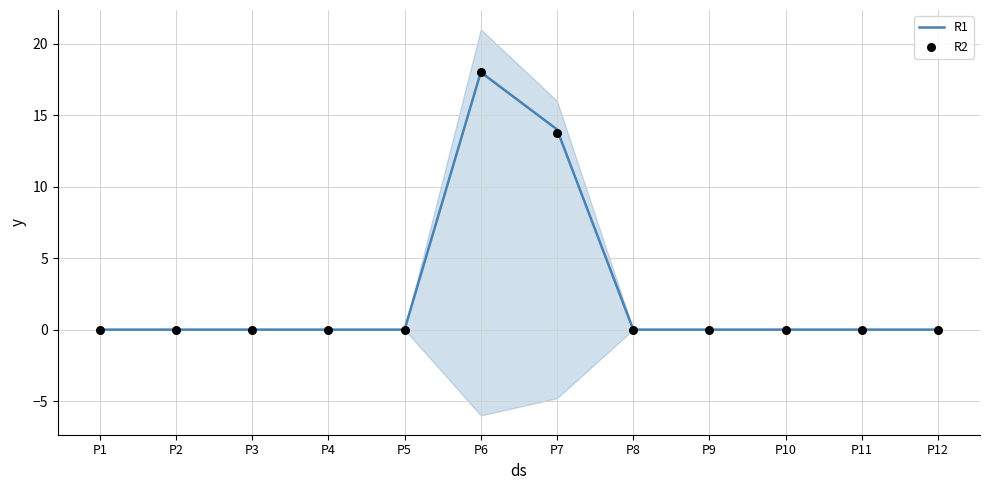

At which category is the sum across all series the highest?

P6